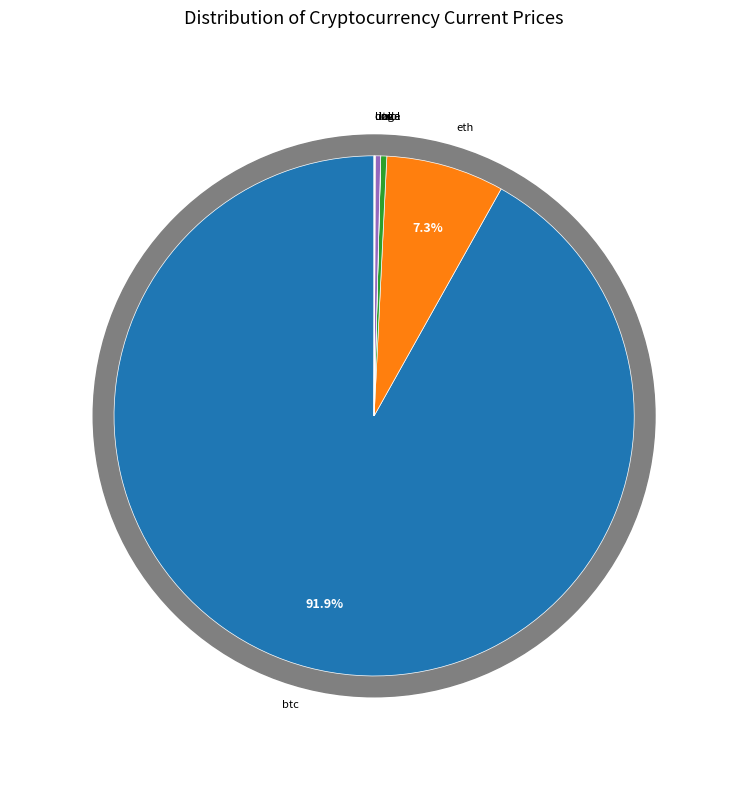

Which category accounts for the majority?

btc